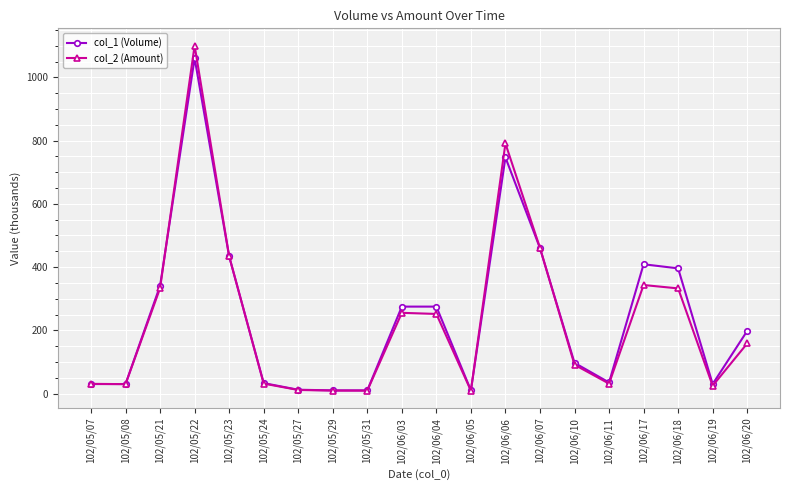

How many data points in col_1 (Volume) are less than 198?

10